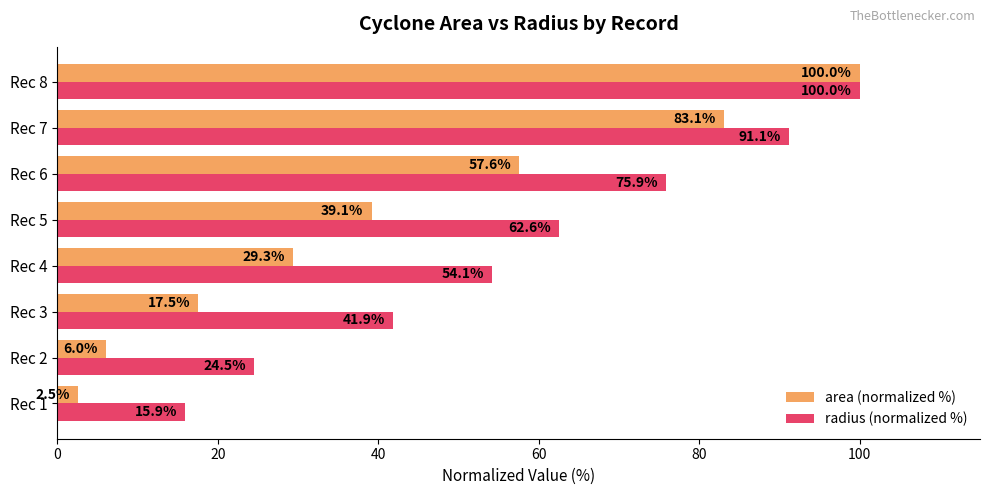

List the labels in order of radius (normalized %) value, smallest first.

Rec 1, Rec 2, Rec 3, Rec 4, Rec 5, Rec 6, Rec 7, Rec 8